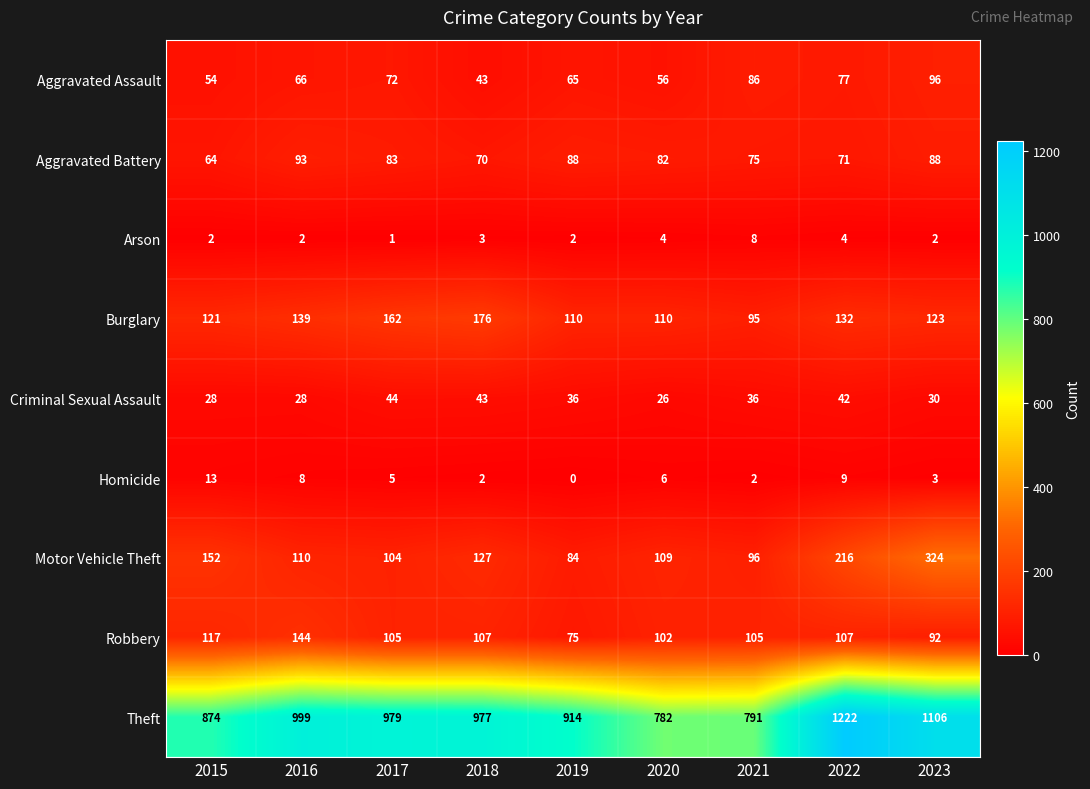

What is the spread (max minus min) of values at 2016?

997